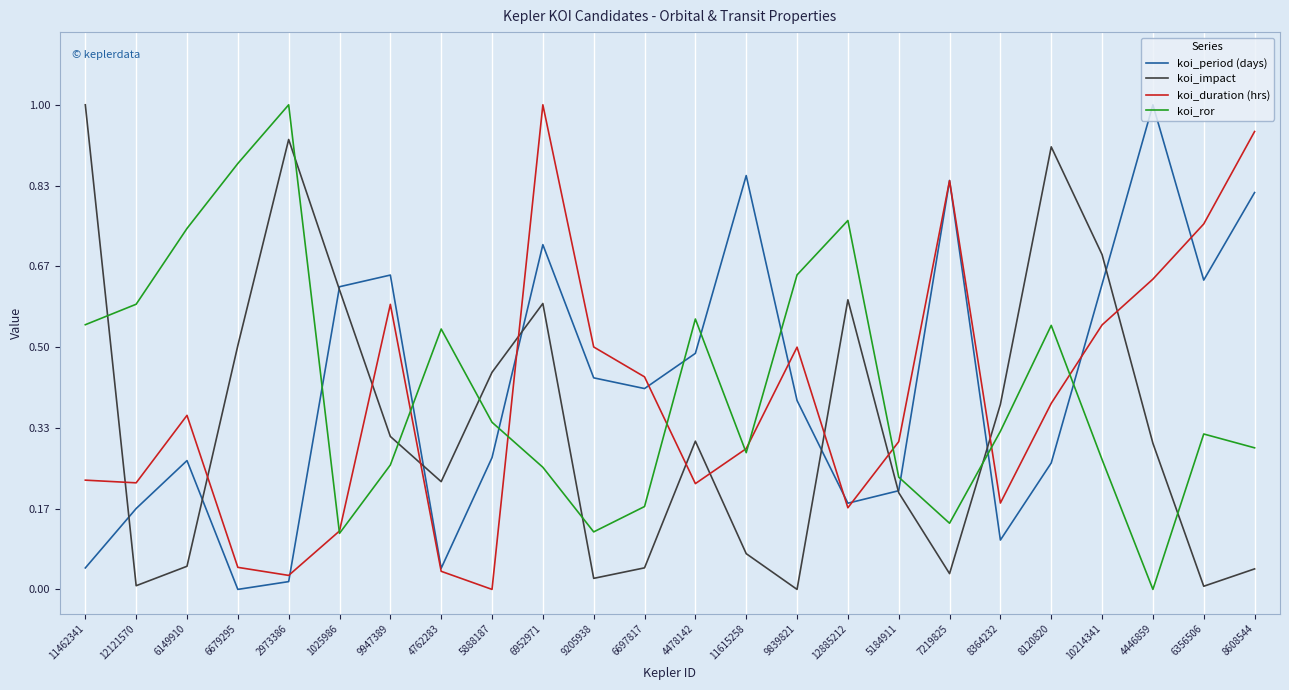

At which label is koi_duration (hrs) closest to 0?

5888187